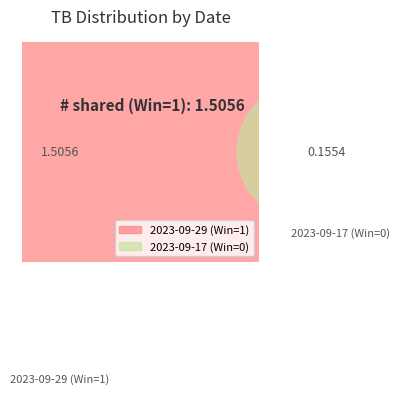

To the nearest percent, what portion does 2023-09-17 (Win=0) represent?

9%